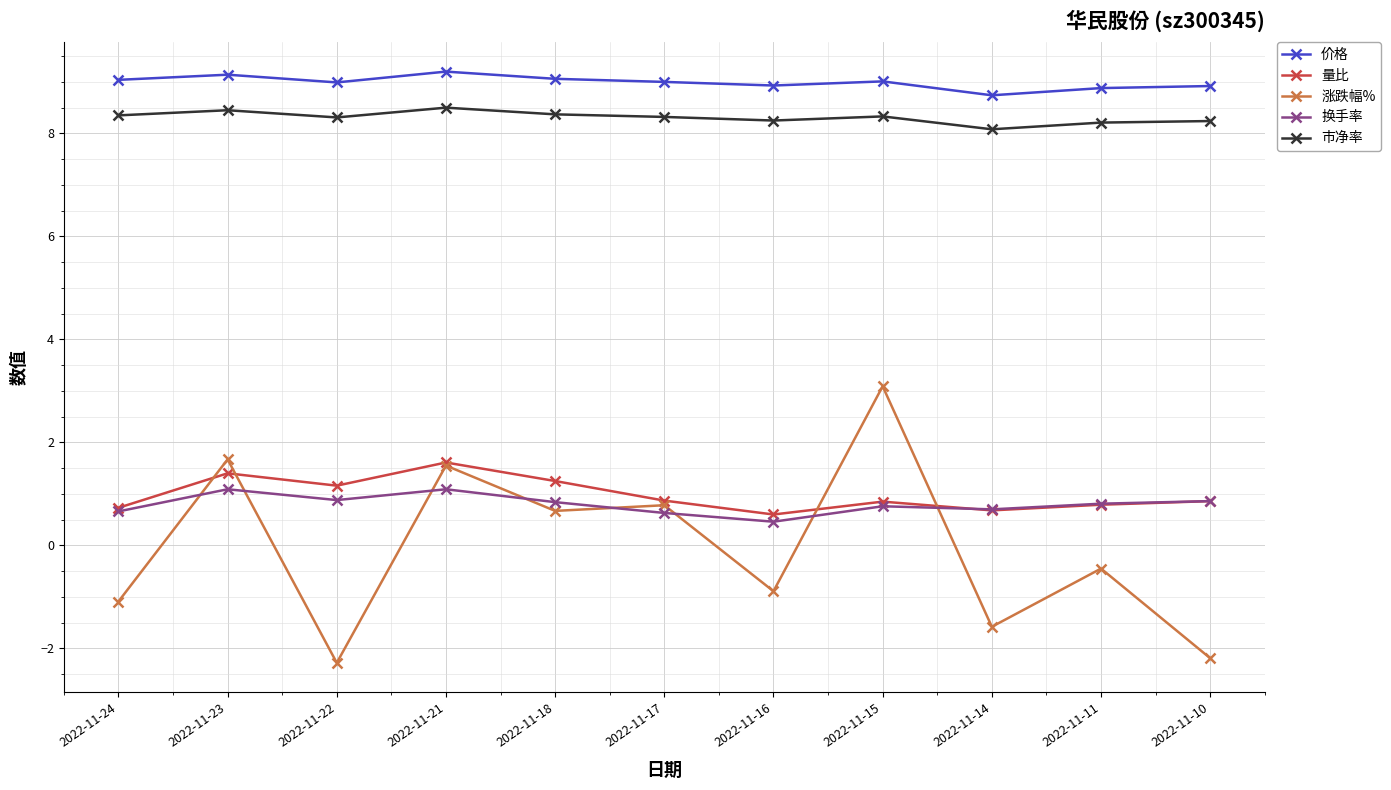

What is the highest value of the 换手率 series?

1.1